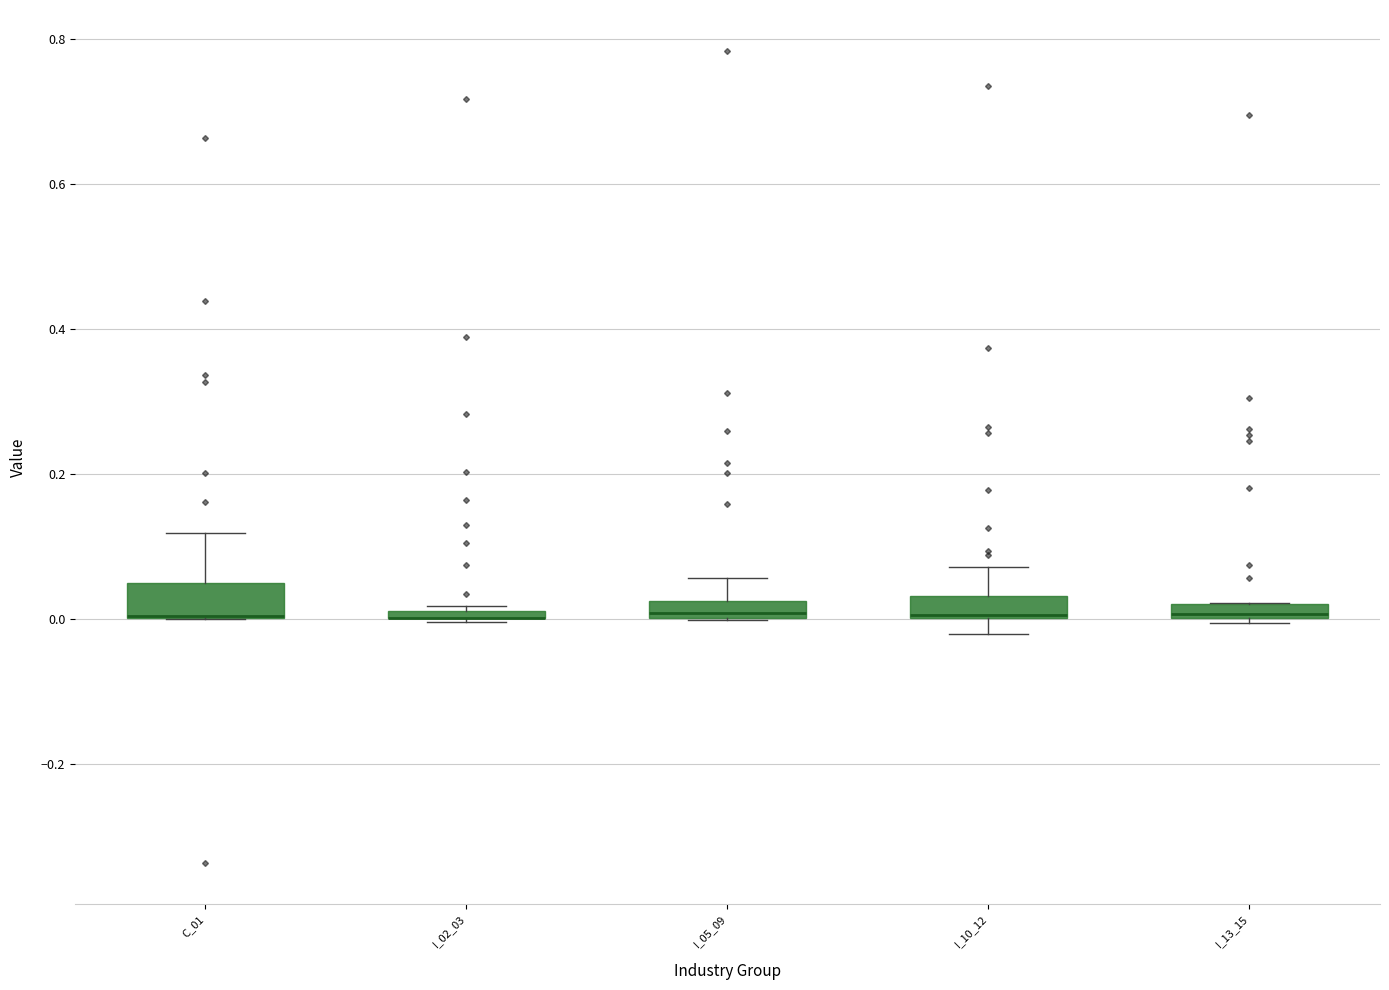

Where does the upper whisker of the box for I_10_12 end on the y-axis? The values are not printed on the chart, so give them approximately, as read against the axis.

0.08